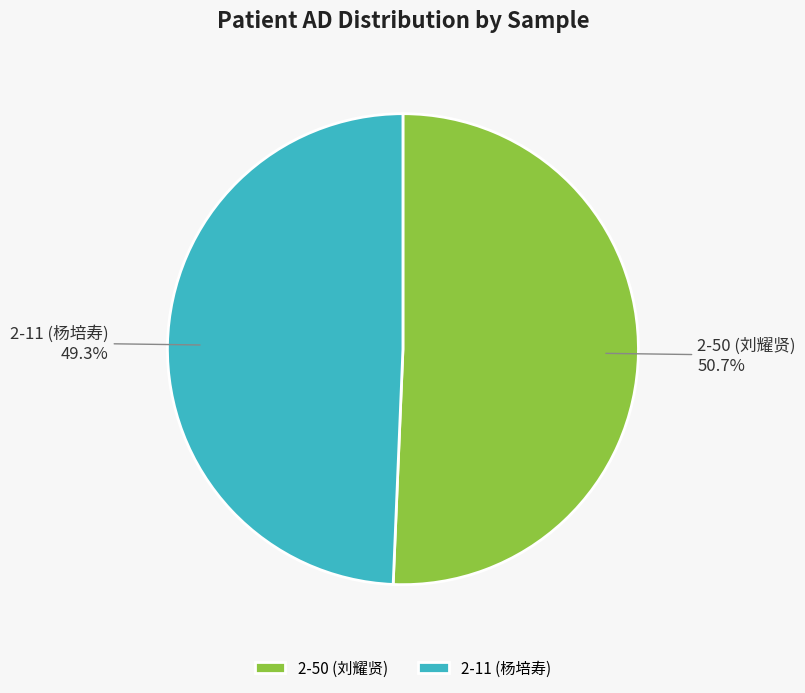

Is it true that 2-11 (杨培寿) is 49% of the pie?

True